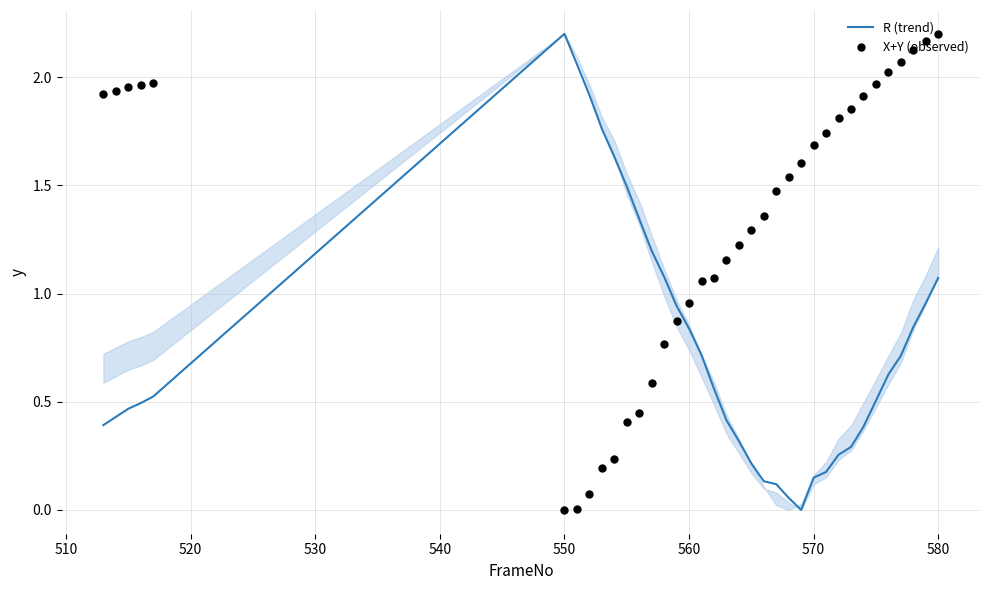

At how many categories does at least one series exceed 1?

34